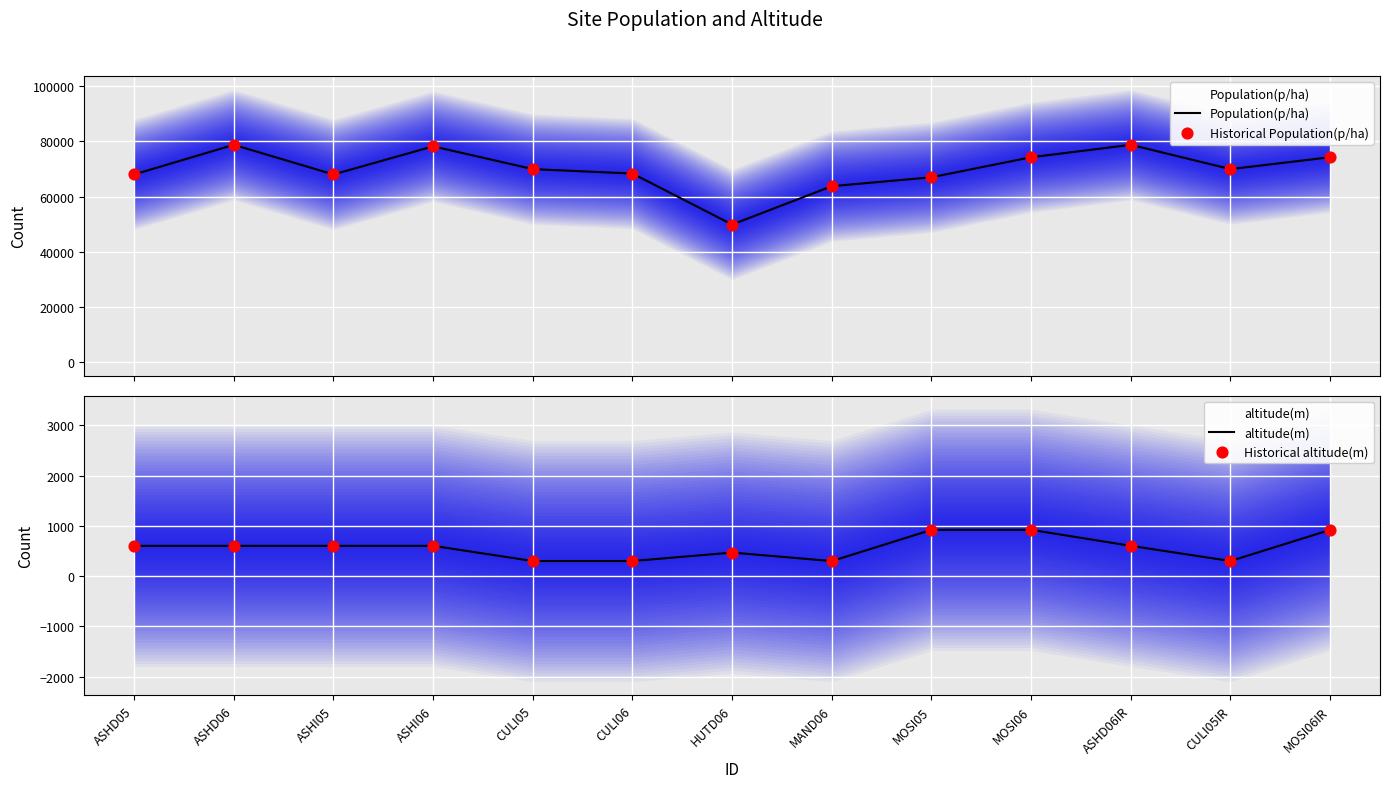

At which category is the sum across all series the highest?

ASHD06